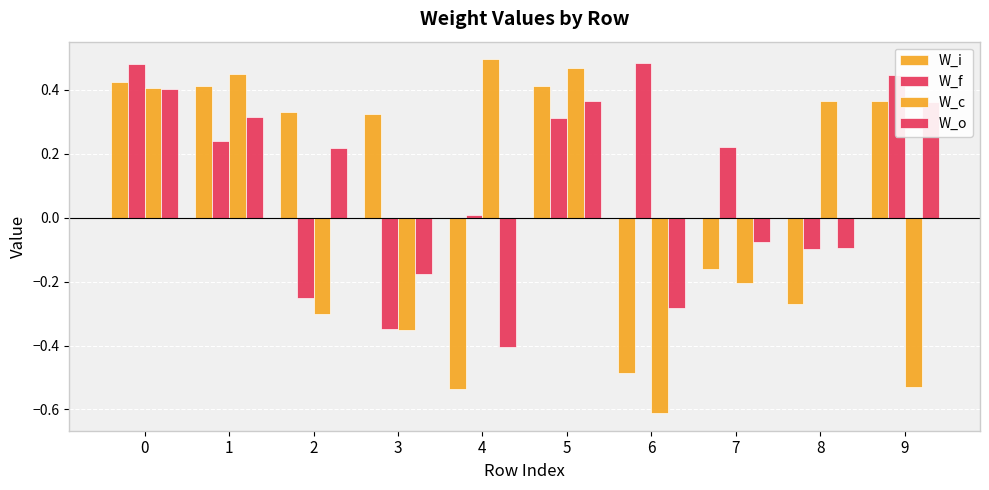

What is the difference between the second highest and minimum values in the W_c series?

1.1